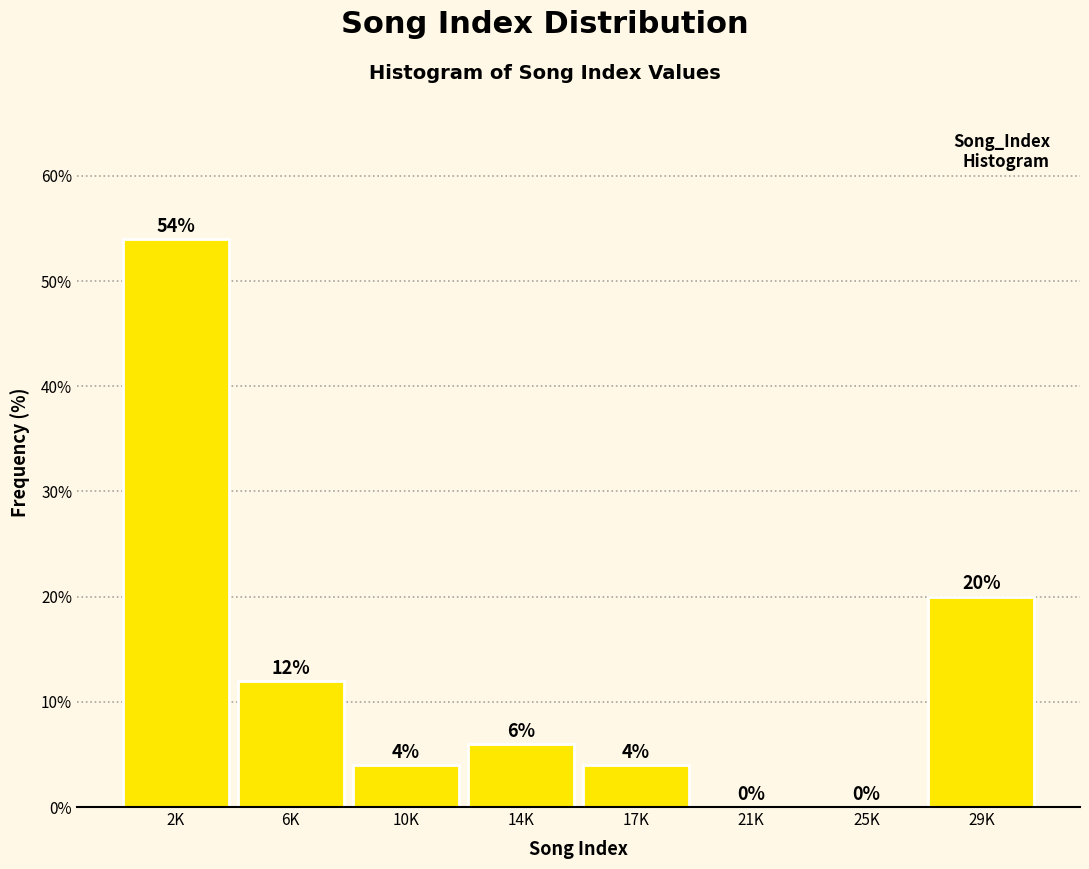

Reading left to right, transcribe all the data shown in this chart.

2K=54	6K=12	10K=4	14K=6	17K=4	21K=0	25K=0	29K=20